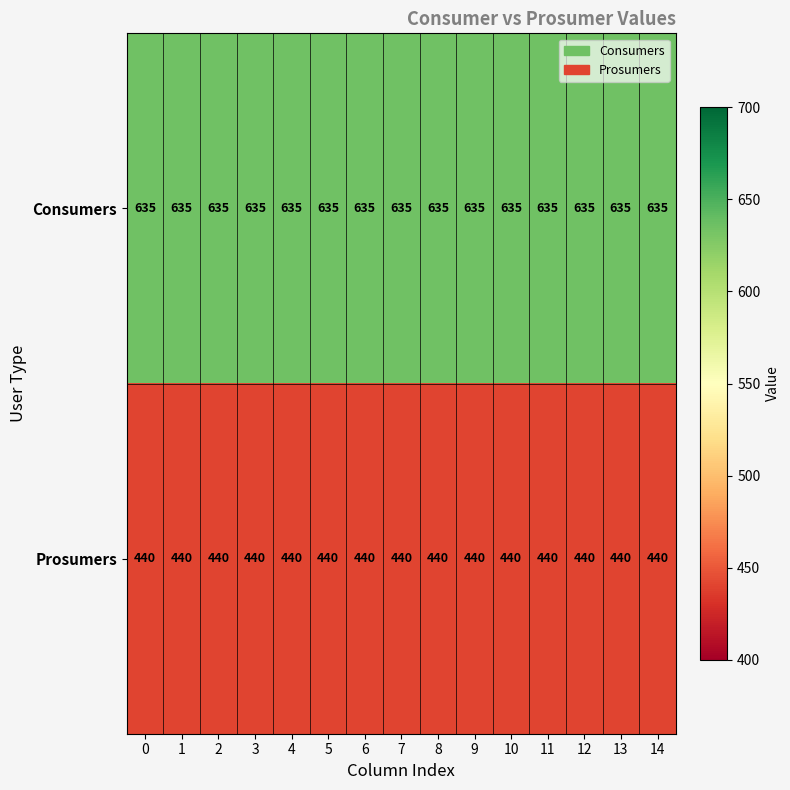

What is the maximum value for Consumers?

635